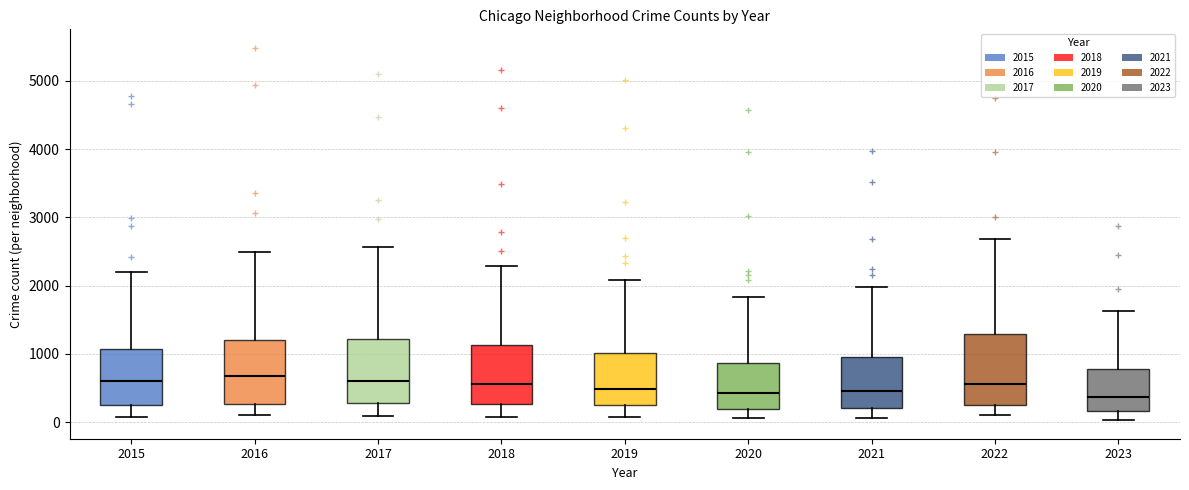

Reading left to right, read every box against the y-axis: the position of its median line, the range the box covers, and the ends of its whiskers. The values are not printed on the chart, so give them approximately, as read against the axis.

2015: median 600, box 300 to 1100, whiskers 100 to 2200
2016: median 700, box 300 to 1200, whiskers 100 to 2500
2017: median 600, box 300 to 1200, whiskers 100 to 2600
2018: median 600, box 300 to 1100, whiskers 100 to 2300
2019: median 500, box 300 to 1000, whiskers 100 to 2100
2020: median 400, box 200 to 900, whiskers 100 to 1800
2021: median 500, box 200 to 900, whiskers 100 to 2000
2022: median 600, box 300 to 1300, whiskers 100 to 2700
2023: median 400, box 200 to 800, whiskers 0 to 1600